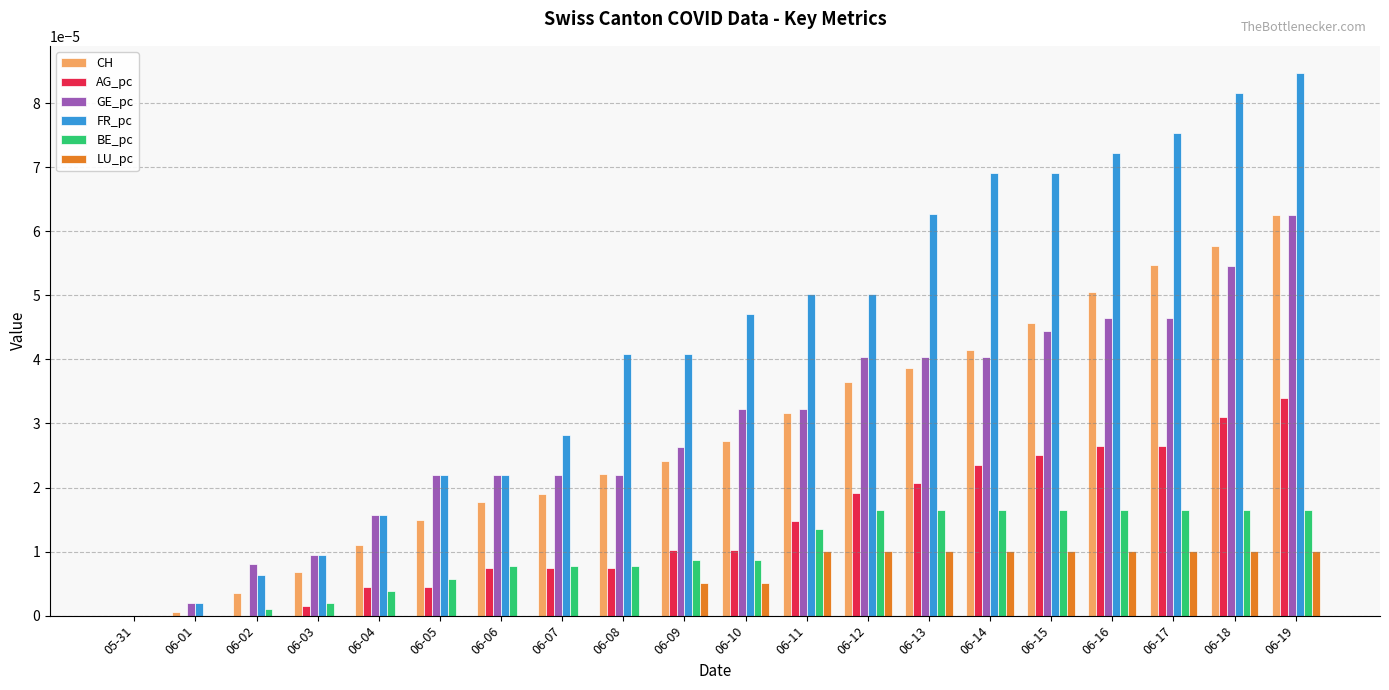

The FR_pc series shows 0.0 at 06-02. True or false?

True